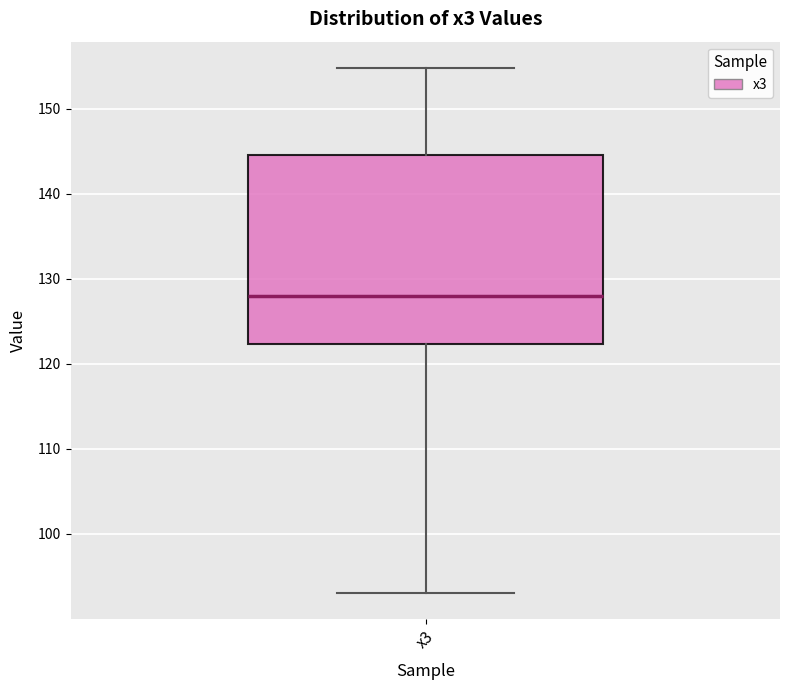

Where does the median line of the box for x3 sit on the y-axis? The values are not printed on the chart, so give them approximately, as read against the axis.

128